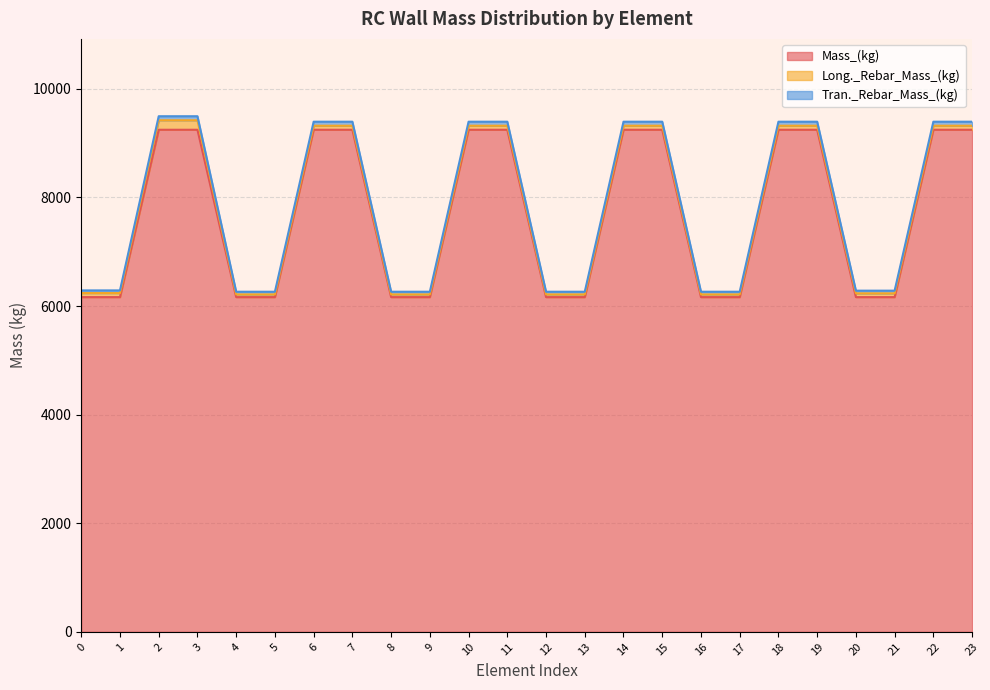

The value of Mass_(kg) at 18 is 9247.7. True or false?

True